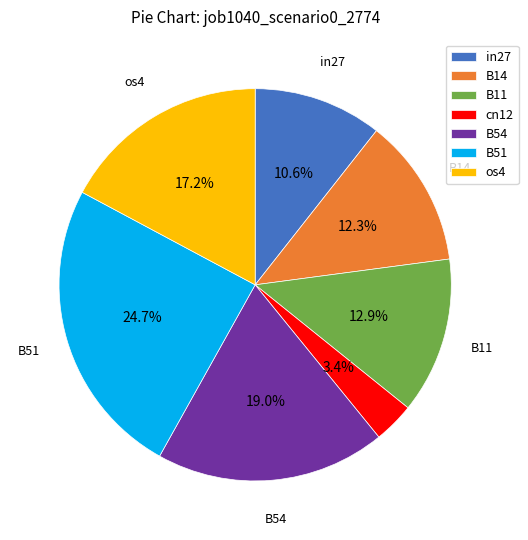

Between os4 and B54, which is larger?

B54